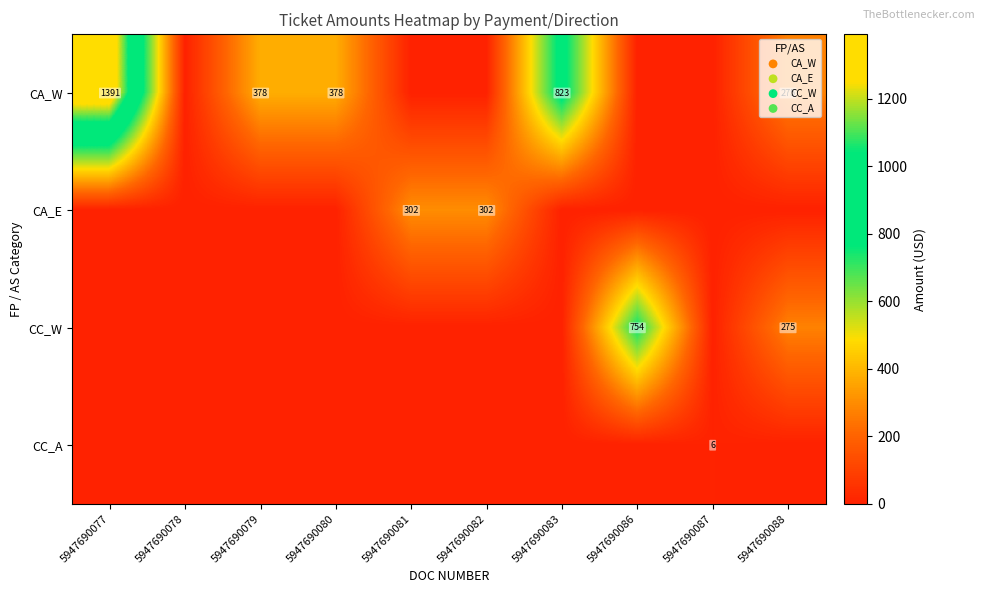

The value of CA_W at 5947690079 is 217. True or false?

False